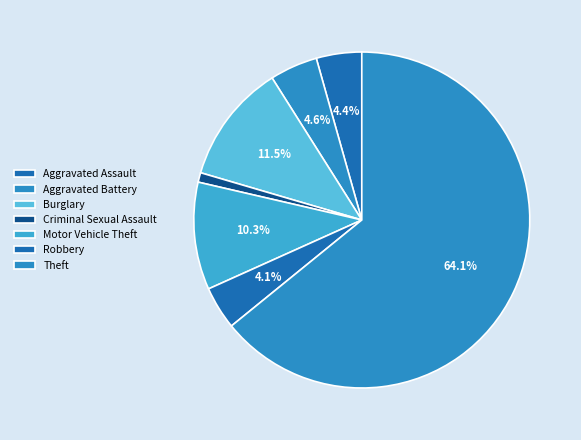

To the nearest percent, what percentage of the pie is Aggravated Assault?

4%